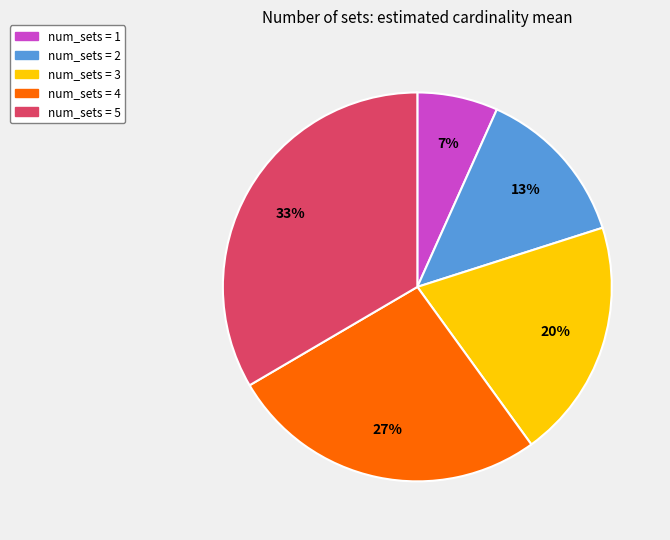

What is the ratio of the value at num_sets = 3 to the value at num_sets = 2?

1.5